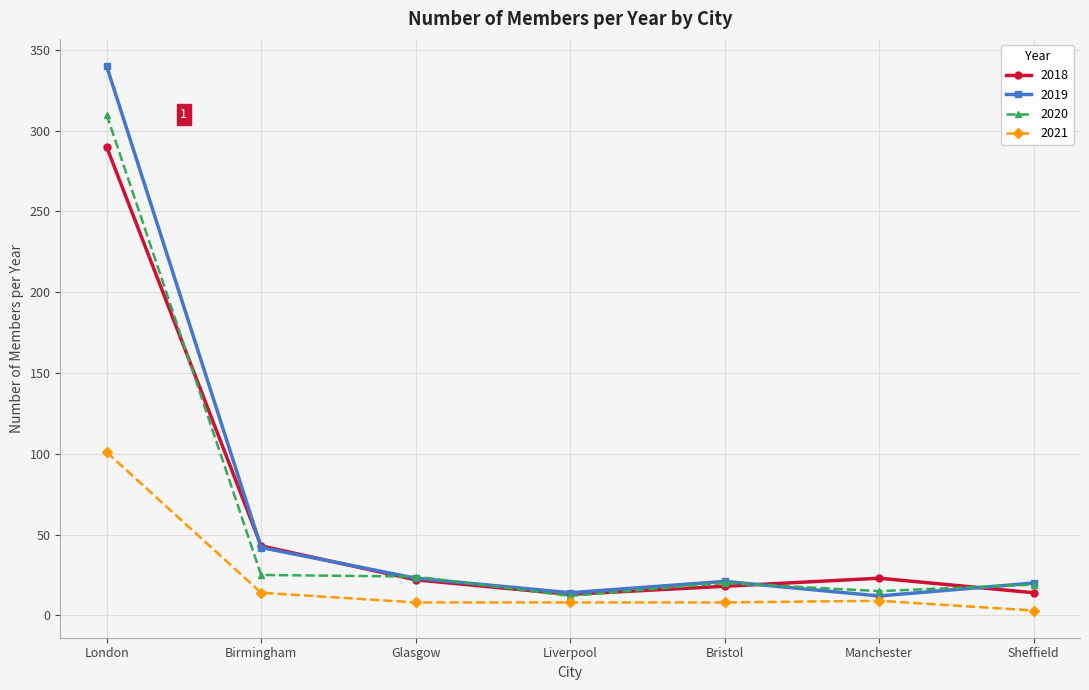

How many interior local valleys does the 2019 series have?

2